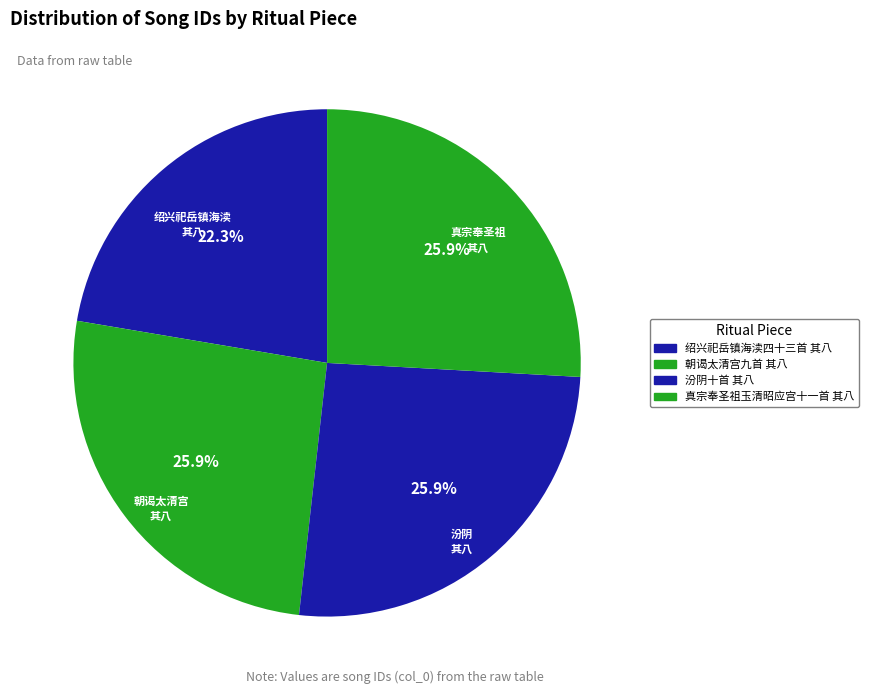

Does 真宗奉圣祖玉清昭应宫十一首 其八 account for over 50% of the chart?

No